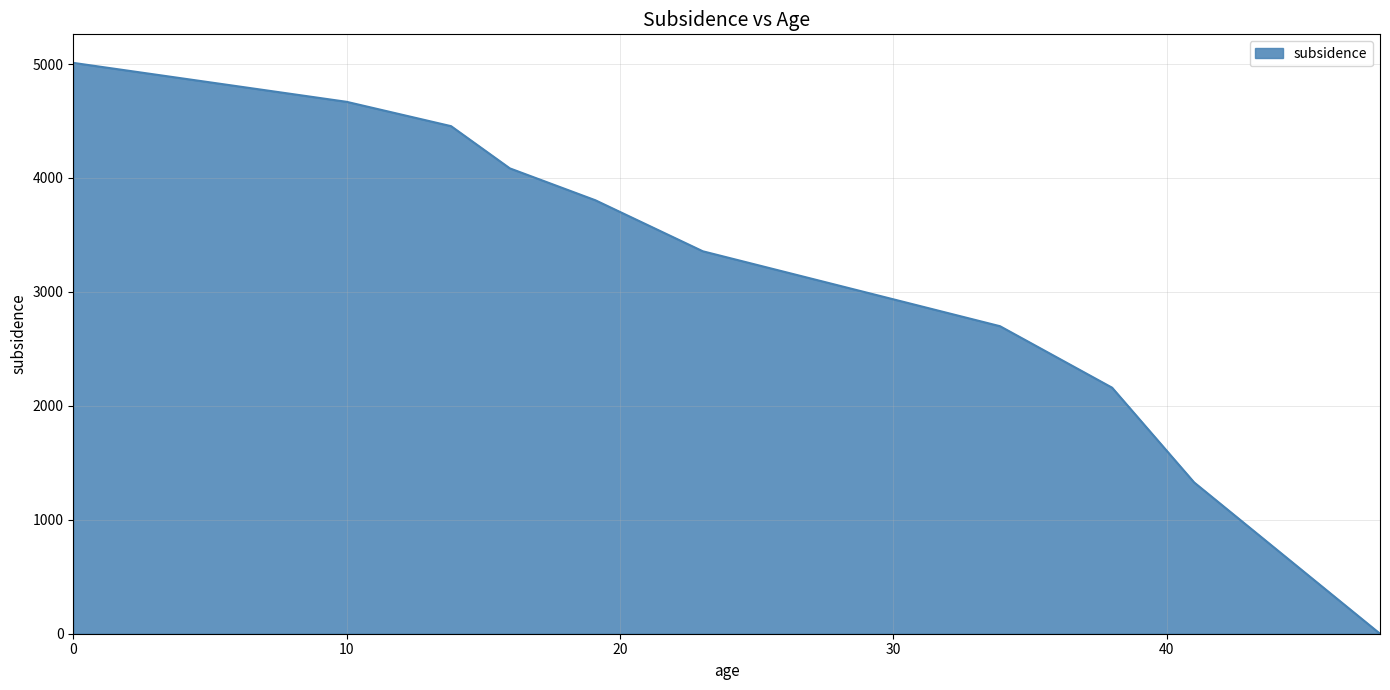

What is the greatest value displayed?

5010.1